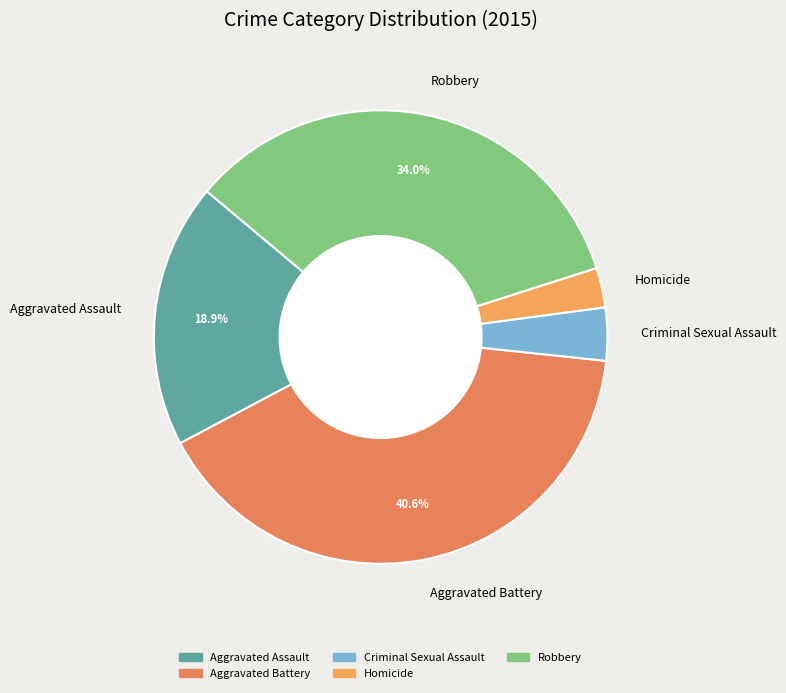

Is it true that Homicide is 11% of the pie?

False